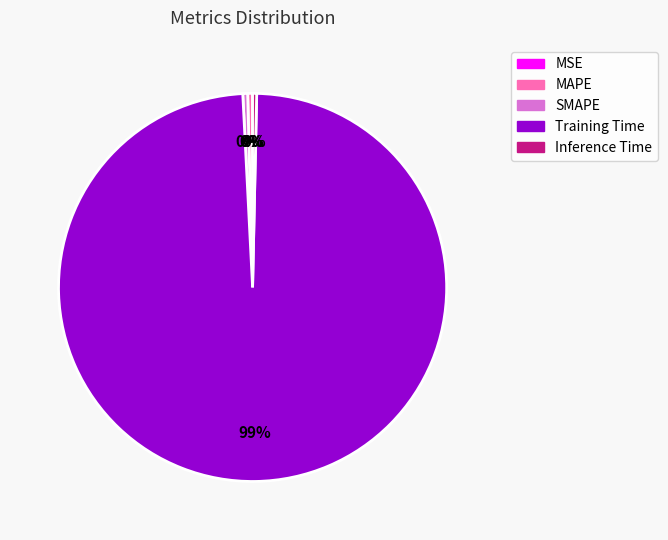

Combined, do MAPE and Training Time account for over 50%?

Yes